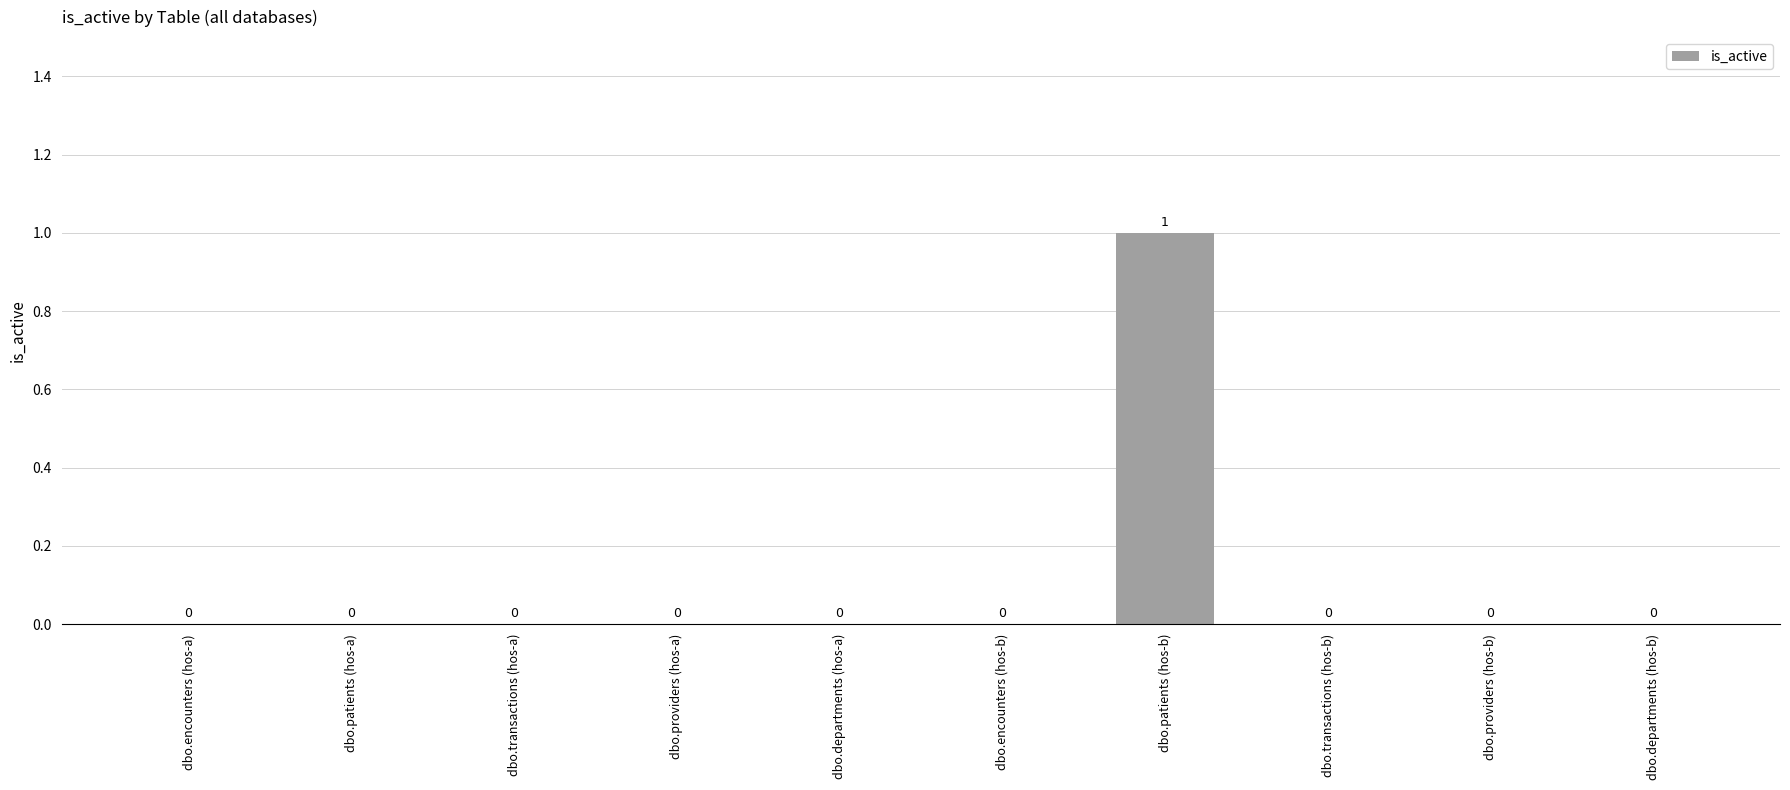

Which label corresponds to the largest value in the chart?

dbo.patients (hos-b)